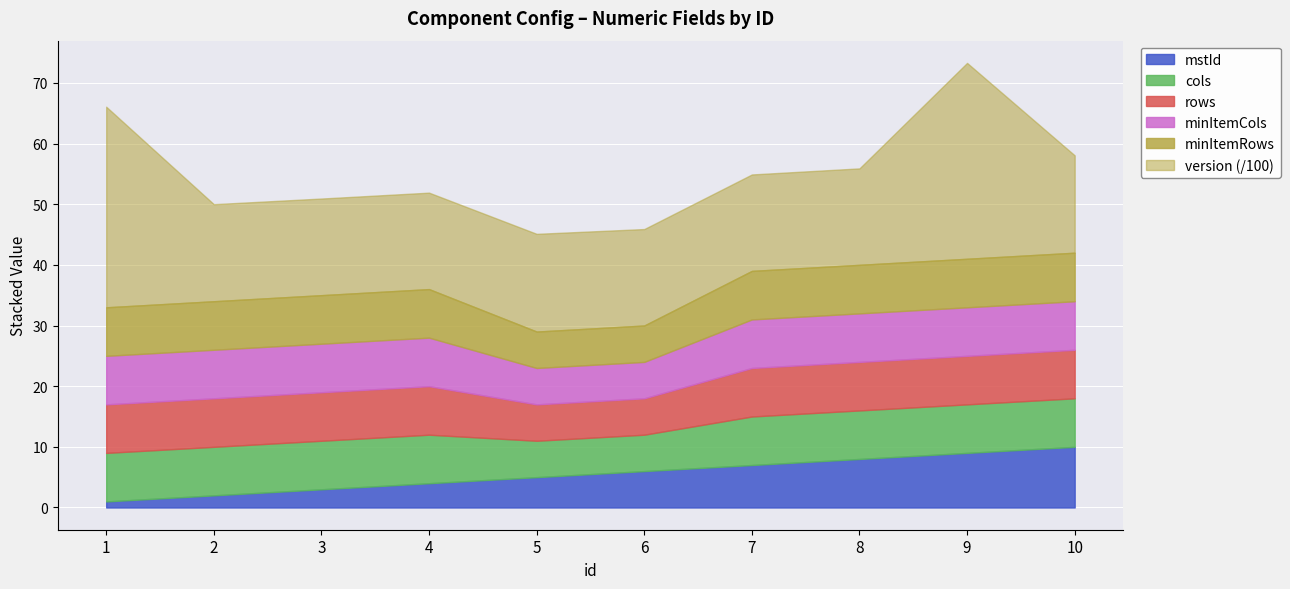

At which category does the chart reach its peak across all series?

1